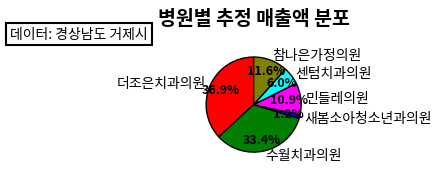

Approximately how many times larger is the value at 센텀치과의원 compared to 참나은가정의원?

0.5